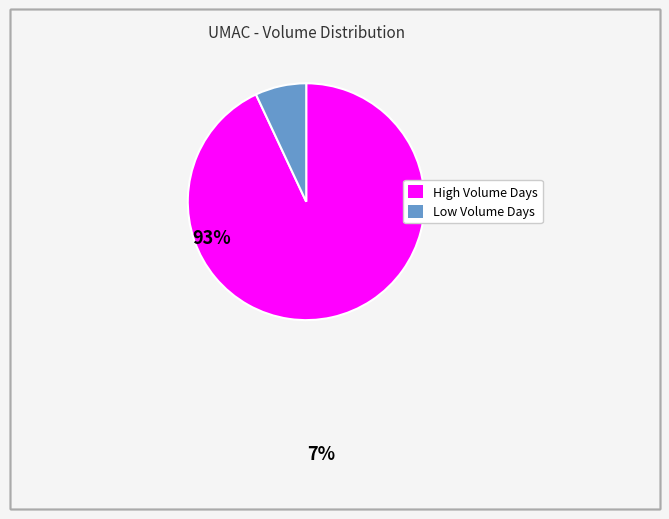

The Low Volume Days slice represents 7% of the pie. True or false?

True